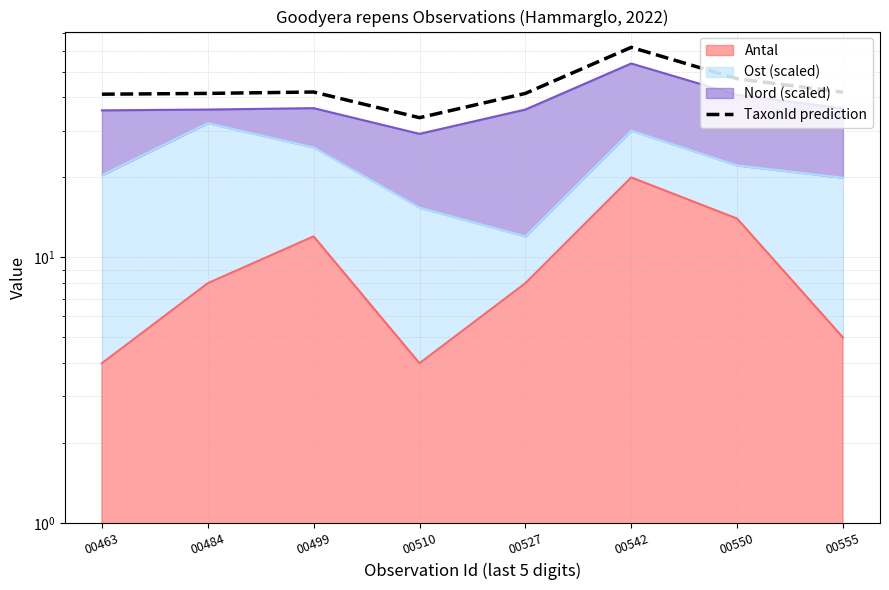

At which label is the value closest to 47?

00550